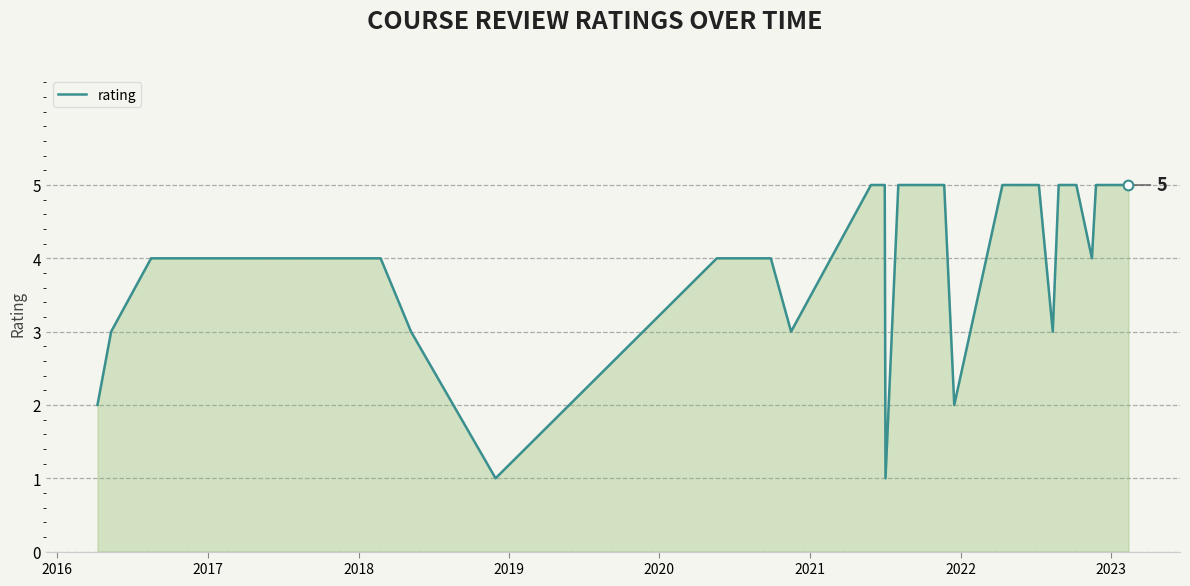

What is the maximum value shown in the chart?

5